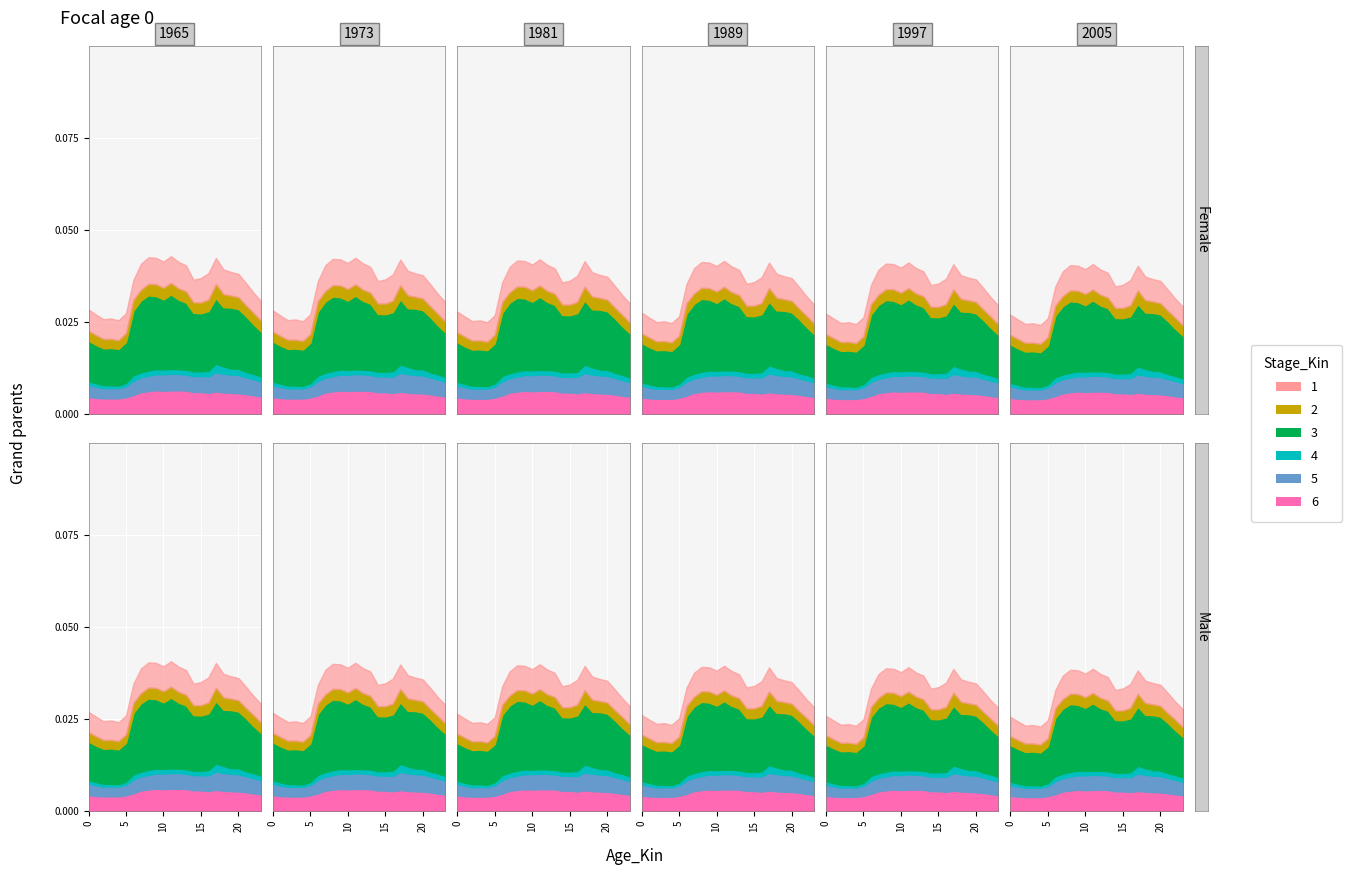

True or false: 6 and 5 intersect in this chart.

False